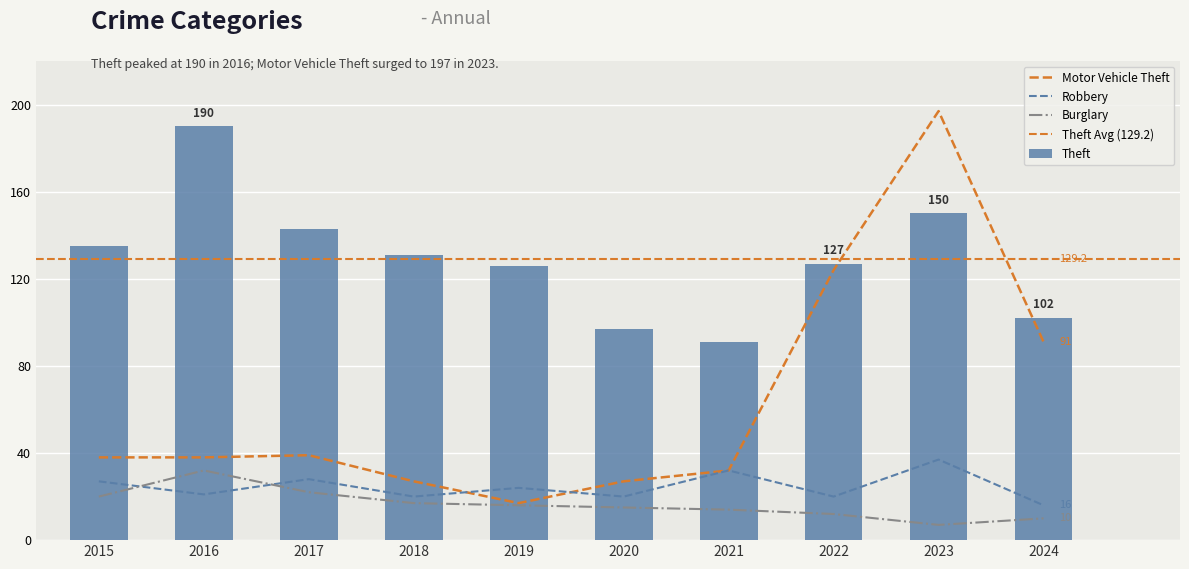

Between 2020 and 2024, which is larger?

2020